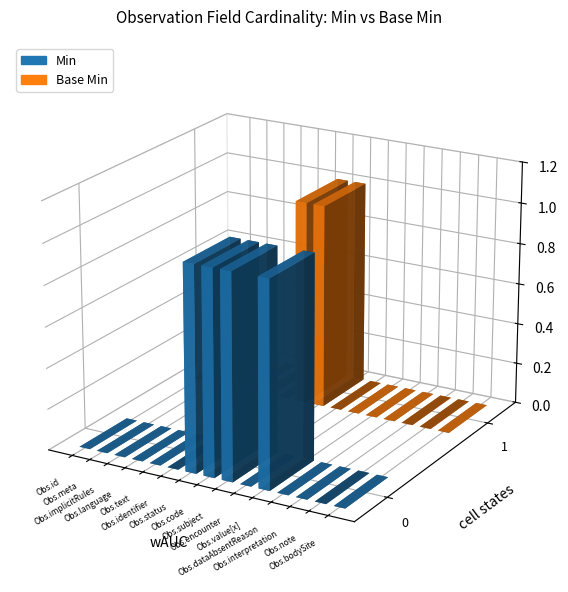

Reading left to right, extract all data points from this chart.

Min: Observation.id=0	Observation.meta=0	Observation.implicitRules=0	Observation.language=0	Observation.text=0	Observation.identifier=0	Observation.status=1	Observation.code=1	Observation.subject=1	Observation.encounter=0	Observation.value[x]=1	Observation.dataAbsentReason=0	Observation.interpretation=0	Observation.note=0	Observation.bodySite=0
Base Min: Observation.id=0	Observation.meta=0	Observation.implicitRules=0	Observation.language=0	Observation.text=0	Observation.identifier=0	Observation.status=1	Observation.code=1	Observation.subject=0	Observation.encounter=0	Observation.value[x]=0	Observation.dataAbsentReason=0	Observation.interpretation=0	Observation.note=0	Observation.bodySite=0